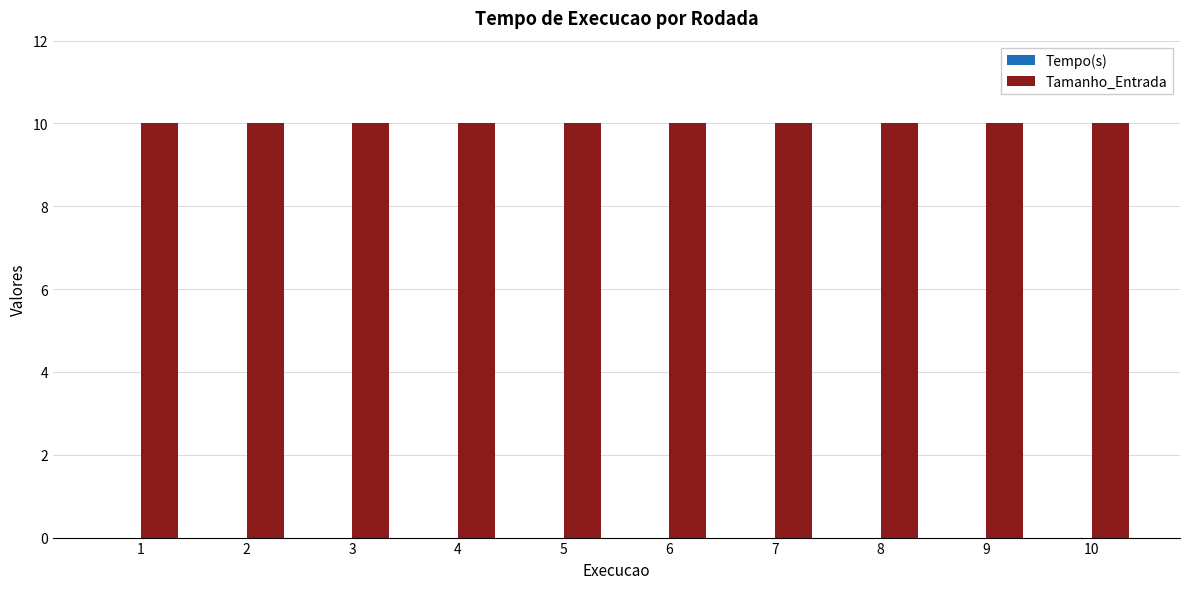

Which series has the largest total across all categories?

Tamanho_Entrada